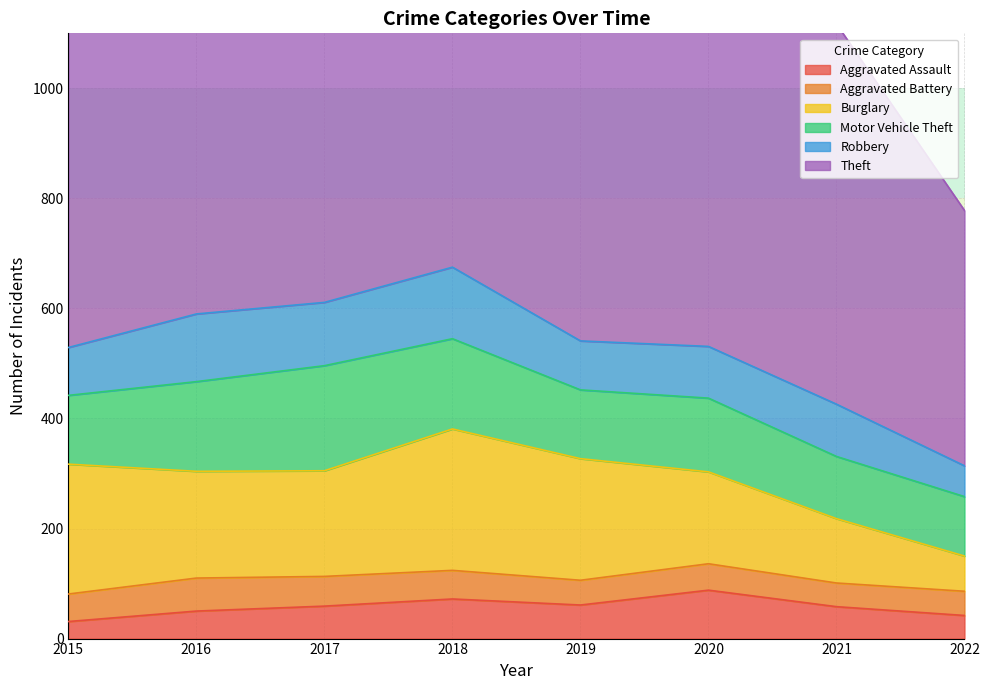

At which category is the sum across all series the highest?

2017